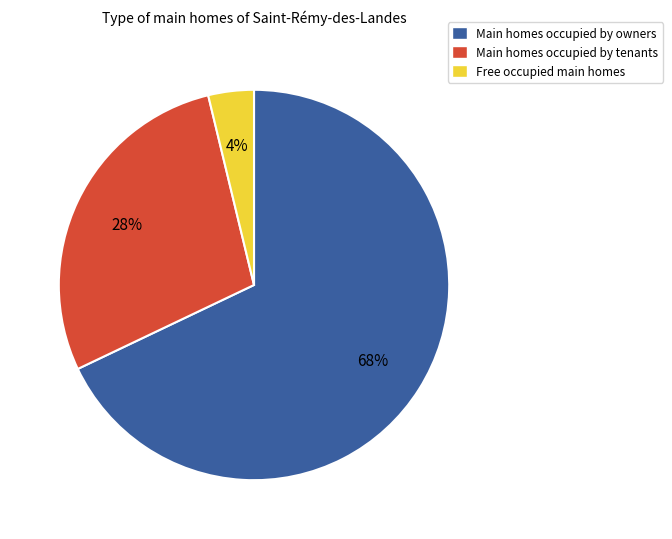

Which slice represents more than half of the pie?

Main homes occupied by owners